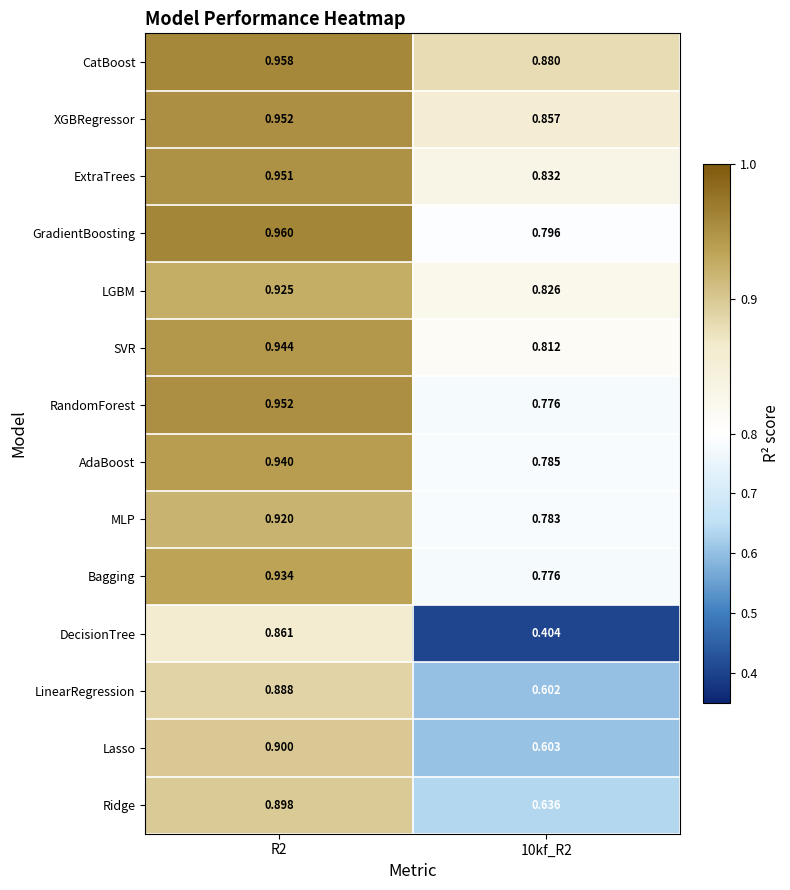

Which series has the largest total across all categories?

CatBoost